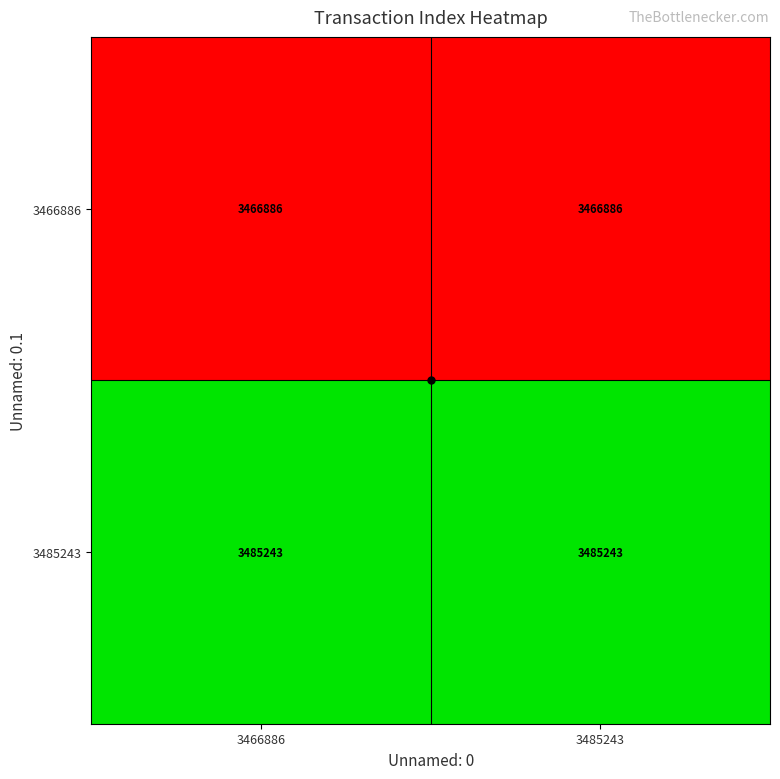

The 3485243 series shows 5764133 at 3466886. True or false?

False